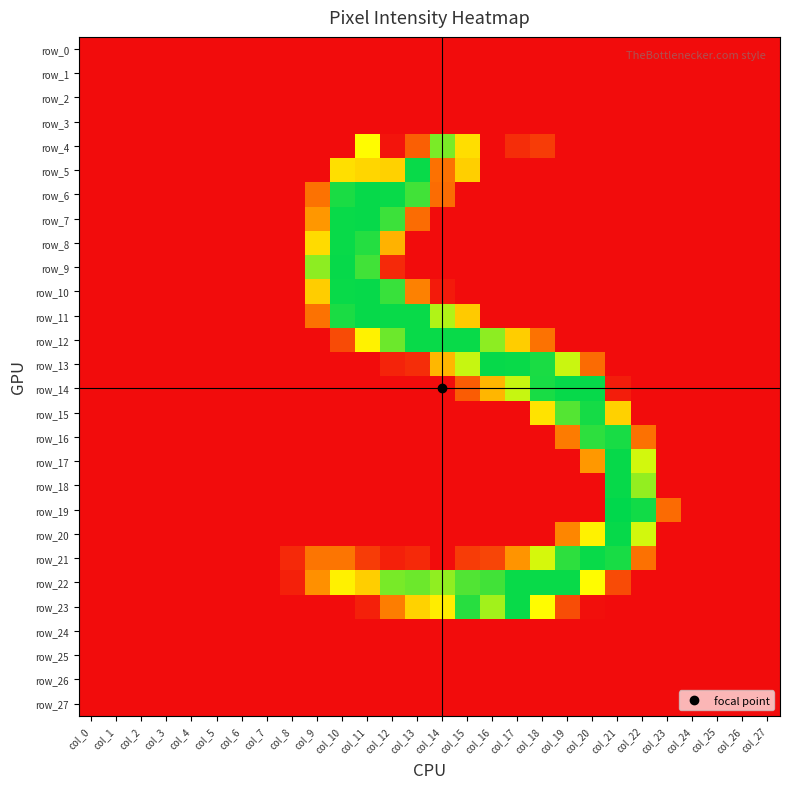

Reading left to right, transcribe all the data shown in this chart.

row_0: col_0=0	col_1=0	col_2=0	col_3=0	col_4=0	col_5=0	col_6=0	col_7=0	col_8=0	col_9=0	col_10=0	col_11=0	col_12=0	col_13=0	col_14=0	col_15=0	col_16=0	col_17=0	col_18=0	col_19=0	col_20=0	col_21=0	col_22=0	col_23=0	col_24=0	col_25=0	col_26=0	col_27=0
row_1: col_0=0	col_1=0	col_2=0	col_3=0	col_4=0	col_5=0	col_6=0	col_7=0	col_8=0	col_9=0	col_10=0	col_11=0	col_12=0	col_13=0	col_14=0	col_15=0	col_16=0	col_17=0	col_18=0	col_19=0	col_20=0	col_21=0	col_22=0	col_23=0	col_24=0	col_25=0	col_26=0	col_27=0
row_2: col_0=0	col_1=0	col_2=0	col_3=0	col_4=0	col_5=0	col_6=0	col_7=0	col_8=0	col_9=0	col_10=0	col_11=0	col_12=0	col_13=0	col_14=0	col_15=0	col_16=0	col_17=0	col_18=0	col_19=0	col_20=0	col_21=0	col_22=0	col_23=0	col_24=0	col_25=0	col_26=0	col_27=0
row_3: col_0=0	col_1=0	col_2=0	col_3=0	col_4=0	col_5=0	col_6=0	col_7=0	col_8=0	col_9=0	col_10=0	col_11=0	col_12=0	col_13=0	col_14=0	col_15=0	col_16=0	col_17=0	col_18=0	col_19=0	col_20=0	col_21=0	col_22=0	col_23=0	col_24=0	col_25=0	col_26=0	col_27=0
row_4: col_0=0	col_1=0	col_2=0	col_3=0	col_4=0	col_5=0	col_6=0	col_7=0	col_8=0	col_9=0	col_10=0	col_11=168	col_12=5	col_13=55	col_14=214	col_15=146	col_16=0	col_17=22	col_18=32	col_19=0	col_20=0	col_21=0	col_22=0	col_23=0	col_24=0	col_25=0	col_26=0	col_27=0
row_5: col_0=0	col_1=0	col_2=0	col_3=0	col_4=0	col_5=0	col_6=0	col_7=0	col_8=0	col_9=0	col_10=147	col_11=140	col_12=136	col_13=252	col_14=67	col_15=135	col_16=0	col_17=0	col_18=0	col_19=0	col_20=0	col_21=0	col_22=0	col_23=0	col_24=0	col_25=0	col_26=0	col_27=0
row_6: col_0=0	col_1=0	col_2=0	col_3=0	col_4=0	col_5=0	col_6=0	col_7=0	col_8=0	col_9=68	col_10=246	col_11=253	col_12=252	col_13=233	col_14=64	col_15=0	col_16=0	col_17=0	col_18=0	col_19=0	col_20=0	col_21=0	col_22=0	col_23=0	col_24=0	col_25=0	col_26=0	col_27=0
row_7: col_0=0	col_1=0	col_2=0	col_3=0	col_4=0	col_5=0	col_6=0	col_7=0	col_8=0	col_9=93	col_10=252	col_11=253	col_12=235	col_13=64	col_14=0	col_15=0	col_16=0	col_17=0	col_18=0	col_19=0	col_20=0	col_21=0	col_22=0	col_23=0	col_24=0	col_25=0	col_26=0	col_27=0
row_8: col_0=0	col_1=0	col_2=0	col_3=0	col_4=0	col_5=0	col_6=0	col_7=0	col_8=0	col_9=144	col_10=252	col_11=243	col_12=113	col_13=0	col_14=0	col_15=0	col_16=0	col_17=0	col_18=0	col_19=0	col_20=0	col_21=0	col_22=0	col_23=0	col_24=0	col_25=0	col_26=0	col_27=0
row_9: col_0=0	col_1=0	col_2=0	col_3=0	col_4=0	col_5=0	col_6=0	col_7=0	col_8=0	col_9=208	col_10=253	col_11=233	col_12=19	col_13=0	col_14=0	col_15=0	col_16=0	col_17=0	col_18=0	col_19=0	col_20=0	col_21=0	col_22=0	col_23=0	col_24=0	col_25=0	col_26=0	col_27=0
row_10: col_0=0	col_1=0	col_2=0	col_3=0	col_4=0	col_5=0	col_6=0	col_7=0	col_8=0	col_9=133	col_10=252	col_11=253	col_12=236	col_13=78	col_14=9	col_15=0	col_16=0	col_17=0	col_18=0	col_19=0	col_20=0	col_21=0	col_22=0	col_23=0	col_24=0	col_25=0	col_26=0	col_27=0
row_11: col_0=0	col_1=0	col_2=0	col_3=0	col_4=0	col_5=0	col_6=0	col_7=0	col_8=0	col_9=68	col_10=246	col_11=253	col_12=252	col_13=252	col_14=196	col_15=131	col_16=0	col_17=0	col_18=0	col_19=0	col_20=0	col_21=0	col_22=0	col_23=0	col_24=0	col_25=0	col_26=0	col_27=0
row_12: col_0=0	col_1=0	col_2=0	col_3=0	col_4=0	col_5=0	col_6=0	col_7=0	col_8=0	col_9=0	col_10=42	col_11=161	col_12=219	col_13=252	col_14=252	col_15=252	col_16=208	col_17=133	col_18=68	col_19=0	col_20=0	col_21=0	col_22=0	col_23=0	col_24=0	col_25=0	col_26=0	col_27=0
row_13: col_0=0	col_1=0	col_2=0	col_3=0	col_4=0	col_5=0	col_6=0	col_7=0	col_8=0	col_9=0	col_10=0	col_11=0	col_12=15	col_13=22	col_14=117	col_15=189	col_16=253	col_17=252	col_18=246	col_19=188	col_20=63	col_21=0	col_22=0	col_23=0	col_24=0	col_25=0	col_26=0	col_27=0
row_14: col_0=0	col_1=0	col_2=0	col_3=0	col_4=0	col_5=0	col_6=0	col_7=0	col_8=0	col_9=0	col_10=0	col_11=0	col_12=0	col_13=0	col_14=0	col_15=53	col_16=116	col_17=189	col_18=247	col_19=253	col_20=253	col_21=11	col_22=0	col_23=0	col_24=0	col_25=0	col_26=0	col_27=0
row_15: col_0=0	col_1=0	col_2=0	col_3=0	col_4=0	col_5=0	col_6=0	col_7=0	col_8=0	col_9=0	col_10=0	col_11=0	col_12=0	col_13=0	col_14=0	col_15=0	col_16=0	col_17=0	col_18=150	col_19=227	col_20=248	col_21=136	col_22=0	col_23=0	col_24=0	col_25=0	col_26=0	col_27=0
row_16: col_0=0	col_1=0	col_2=0	col_3=0	col_4=0	col_5=0	col_6=0	col_7=0	col_8=0	col_9=0	col_10=0	col_11=0	col_12=0	col_13=0	col_14=0	col_15=0	col_16=0	col_17=0	col_18=0	col_19=74	col_20=240	col_21=247	col_22=67	col_23=0	col_24=0	col_25=0	col_26=0	col_27=0
row_17: col_0=0	col_1=0	col_2=0	col_3=0	col_4=0	col_5=0	col_6=0	col_7=0	col_8=0	col_9=0	col_10=0	col_11=0	col_12=0	col_13=0	col_14=0	col_15=0	col_16=0	col_17=0	col_18=0	col_19=0	col_20=94	col_21=253	col_22=185	col_23=0	col_24=0	col_25=0	col_26=0	col_27=0
row_18: col_0=0	col_1=0	col_2=0	col_3=0	col_4=0	col_5=0	col_6=0	col_7=0	col_8=0	col_9=0	col_10=0	col_11=0	col_12=0	col_13=0	col_14=0	col_15=0	col_16=0	col_17=0	col_18=0	col_19=0	col_20=0	col_21=253	col_22=206	col_23=0	col_24=0	col_25=0	col_26=0	col_27=0
row_19: col_0=0	col_1=0	col_2=0	col_3=0	col_4=0	col_5=0	col_6=0	col_7=0	col_8=0	col_9=0	col_10=0	col_11=0	col_12=0	col_13=0	col_14=0	col_15=0	col_16=0	col_17=0	col_18=0	col_19=0	col_20=0	col_21=255	col_22=249	col_23=63	col_24=0	col_25=0	col_26=0	col_27=0
row_20: col_0=0	col_1=0	col_2=0	col_3=0	col_4=0	col_5=0	col_6=0	col_7=0	col_8=0	col_9=0	col_10=0	col_11=0	col_12=0	col_13=0	col_14=0	col_15=0	col_16=0	col_17=0	col_18=0	col_19=81	col_20=161	col_21=253	col_22=185	col_23=0	col_24=0	col_25=0	col_26=0	col_27=0
row_21: col_0=0	col_1=0	col_2=0	col_3=0	col_4=0	col_5=0	col_6=0	col_7=0	col_8=19	col_9=70	col_10=70	col_11=32	col_12=13	col_13=19	col_14=0	col_15=32	col_16=38	col_17=91	col_18=184	col_19=240	col_20=252	col_21=247	col_22=67	col_23=0	col_24=0	col_25=0	col_26=0	col_27=0
row_22: col_0=0	col_1=0	col_2=0	col_3=0	col_4=0	col_5=0	col_6=0	col_7=0	col_8=13	col_9=88	col_10=160	col_11=134	col_12=215	col_13=219	col_14=207	col_15=228	col_16=233	col_17=252	col_18=252	col_19=252	col_20=168	col_21=42	col_22=0	col_23=0	col_24=0	col_25=0	col_26=0	col_27=0
row_23: col_0=0	col_1=0	col_2=0	col_3=0	col_4=0	col_5=0	col_6=0	col_7=0	col_8=0	col_9=0	col_10=0	col_11=13	col_12=75	col_13=137	col_14=157	col_15=242	col_16=201	col_17=252	col_18=168	col_19=43	col_20=2	col_21=0	col_22=0	col_23=0	col_24=0	col_25=0	col_26=0	col_27=0
row_24: col_0=0	col_1=0	col_2=0	col_3=0	col_4=0	col_5=0	col_6=0	col_7=0	col_8=0	col_9=0	col_10=0	col_11=0	col_12=0	col_13=0	col_14=0	col_15=0	col_16=0	col_17=0	col_18=0	col_19=0	col_20=0	col_21=0	col_22=0	col_23=0	col_24=0	col_25=0	col_26=0	col_27=0
row_25: col_0=0	col_1=0	col_2=0	col_3=0	col_4=0	col_5=0	col_6=0	col_7=0	col_8=0	col_9=0	col_10=0	col_11=0	col_12=0	col_13=0	col_14=0	col_15=0	col_16=0	col_17=0	col_18=0	col_19=0	col_20=0	col_21=0	col_22=0	col_23=0	col_24=0	col_25=0	col_26=0	col_27=0
row_26: col_0=0	col_1=0	col_2=0	col_3=0	col_4=0	col_5=0	col_6=0	col_7=0	col_8=0	col_9=0	col_10=0	col_11=0	col_12=0	col_13=0	col_14=0	col_15=0	col_16=0	col_17=0	col_18=0	col_19=0	col_20=0	col_21=0	col_22=0	col_23=0	col_24=0	col_25=0	col_26=0	col_27=0
row_27: col_0=0	col_1=0	col_2=0	col_3=0	col_4=0	col_5=0	col_6=0	col_7=0	col_8=0	col_9=0	col_10=0	col_11=0	col_12=0	col_13=0	col_14=0	col_15=0	col_16=0	col_17=0	col_18=0	col_19=0	col_20=0	col_21=0	col_22=0	col_23=0	col_24=0	col_25=0	col_26=0	col_27=0